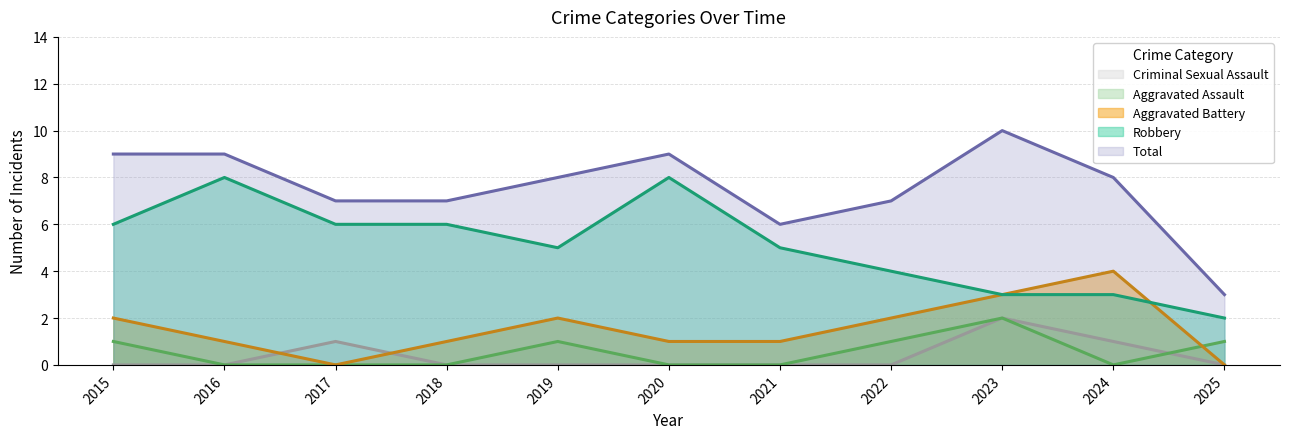

What is the maximum value shown in the chart?

10